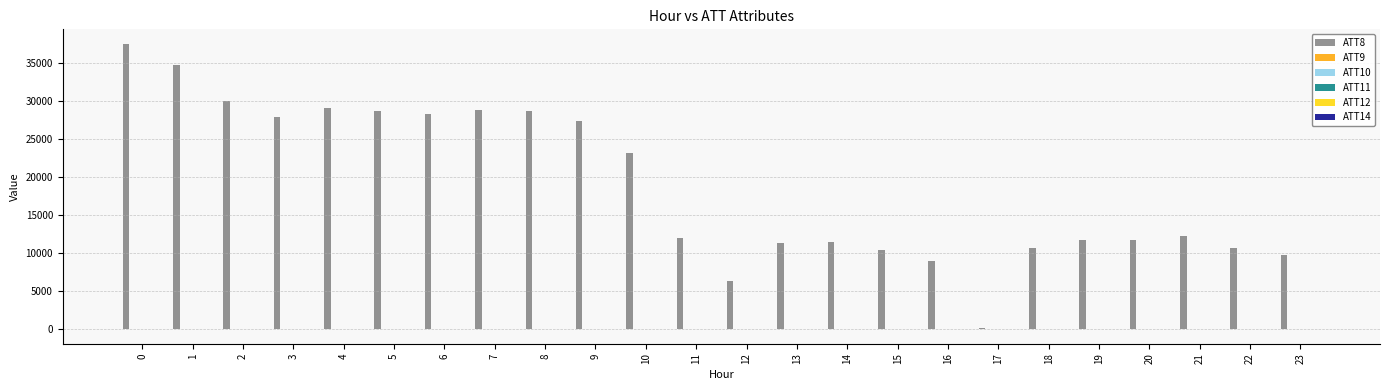

What is the total value across all series at 6?

28394.9